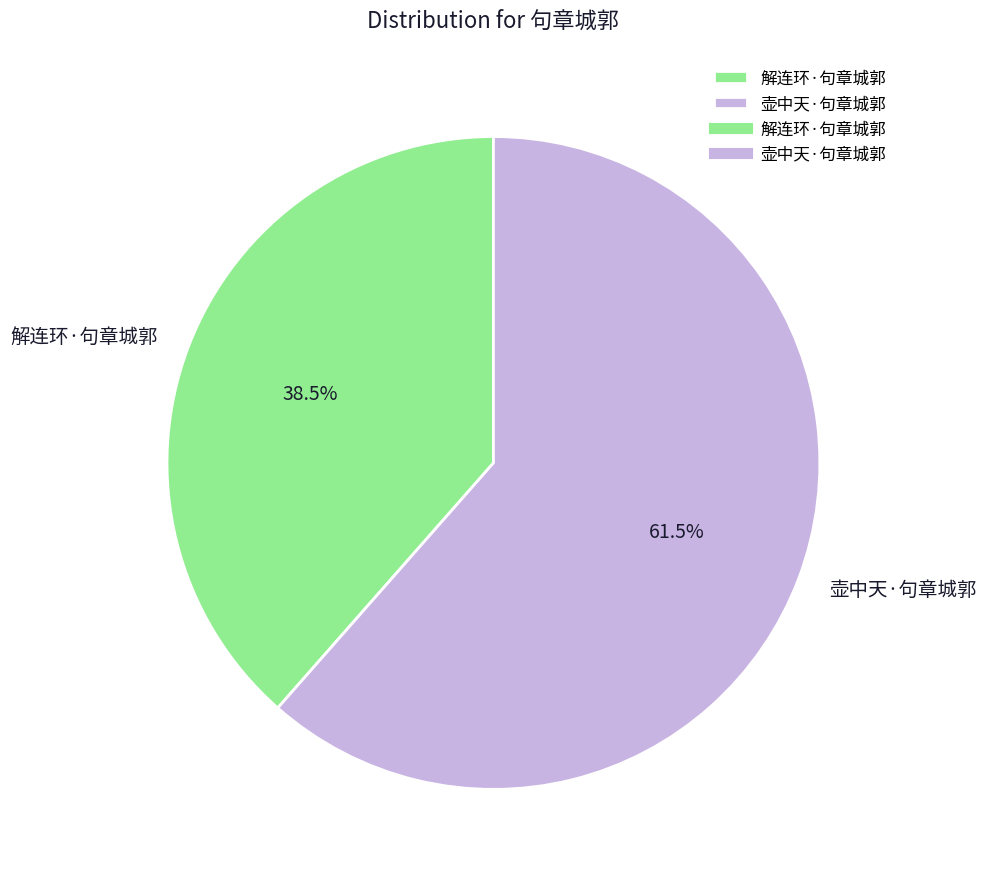

Does 解连环·句章城郭 represent more than half of the total?

No